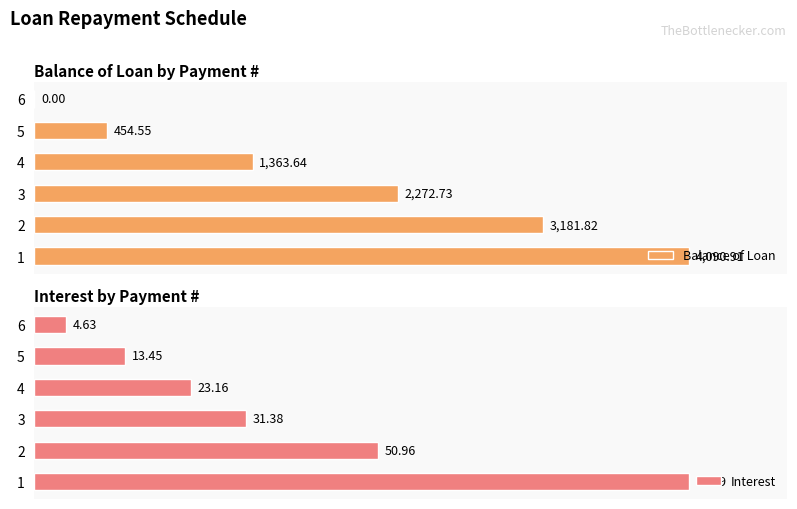

Rank the series by their average value, from lowest to highest.

Interest, Balance of Loan